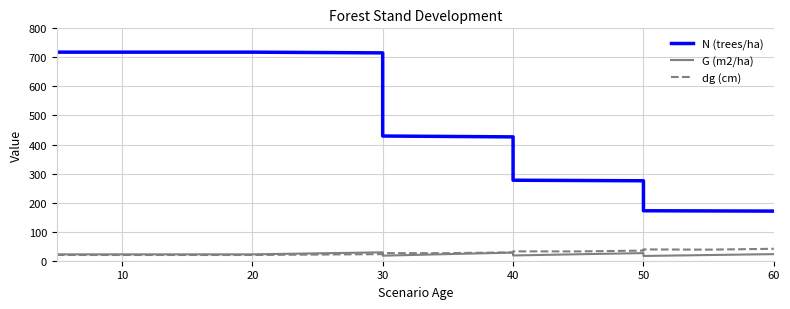

Is the value of N (trees/ha) at 40 greater than the value of dg (cm) at 20?

Yes